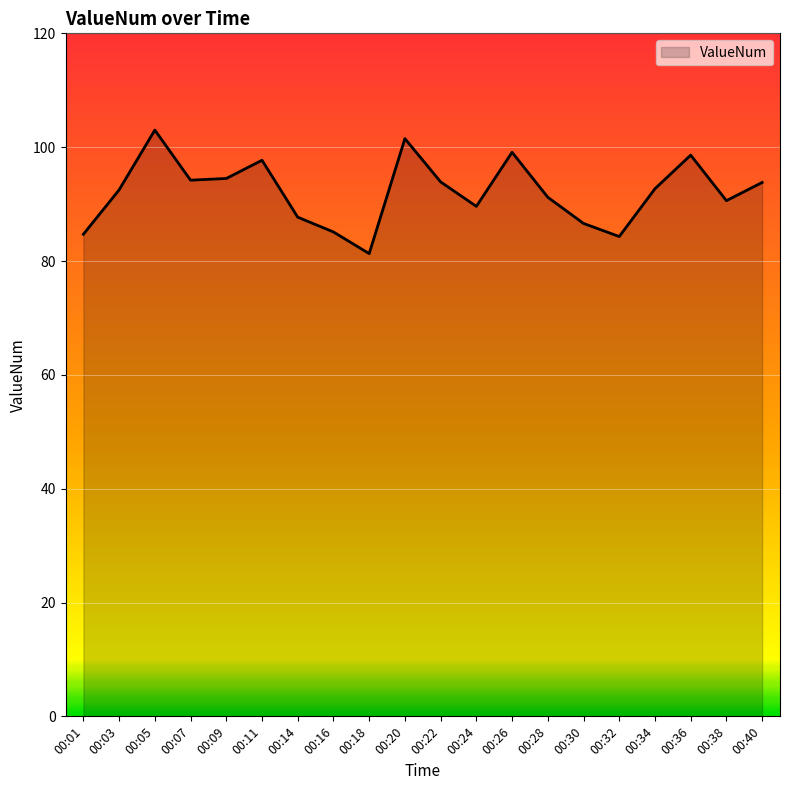

What is the maximum value shown in the chart?

103.0